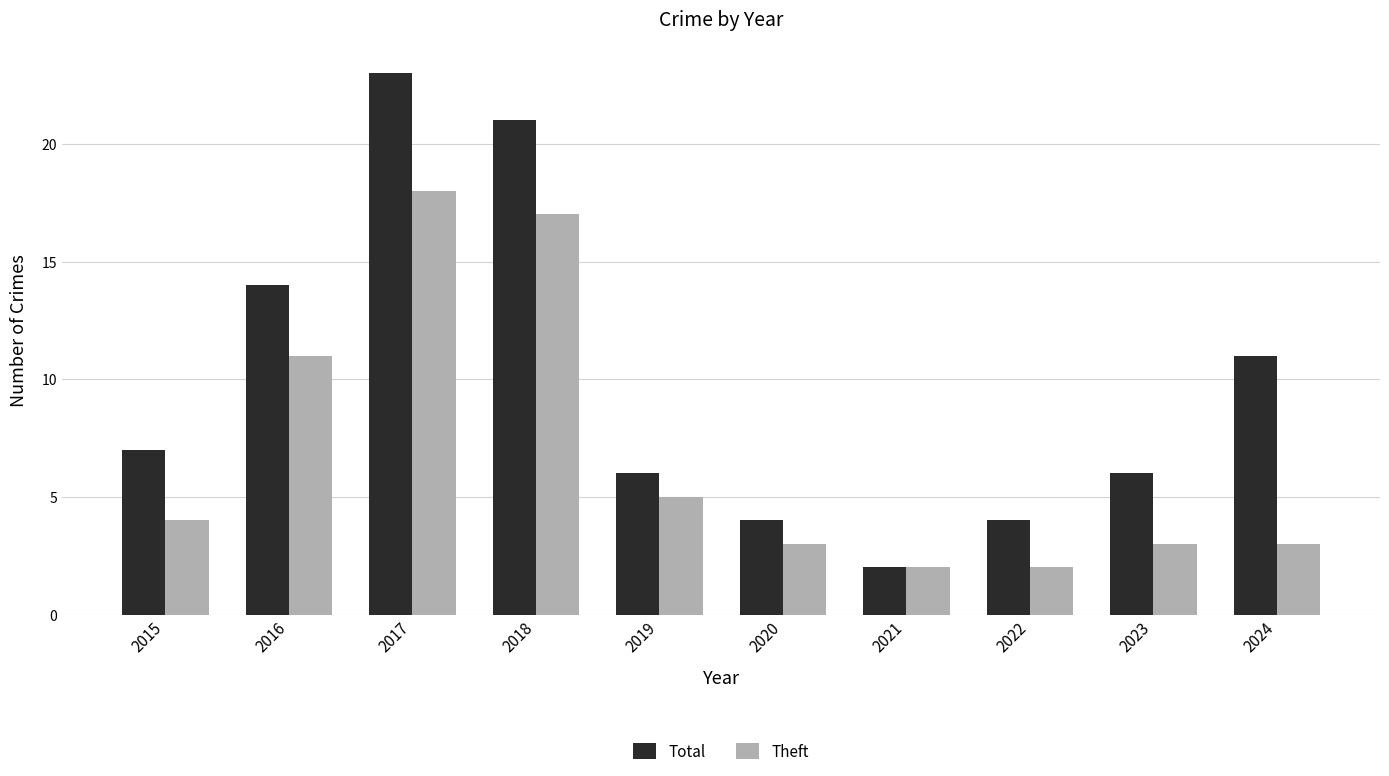

List the series in order of their peak value, lowest first.

Theft, Total